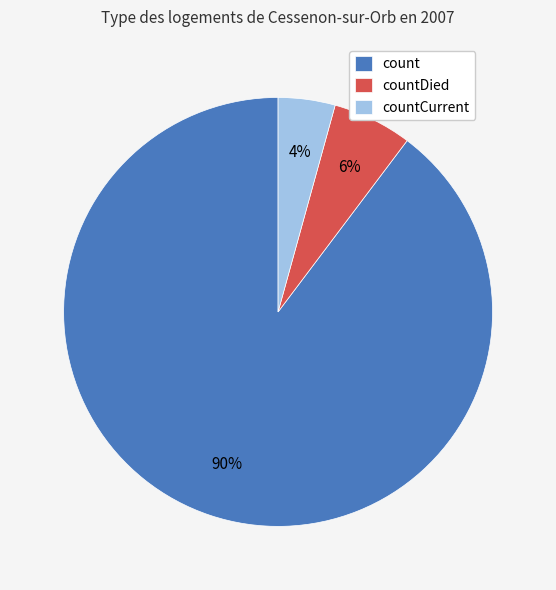

What percentage is the countDied slice, to the nearest percent?

6%